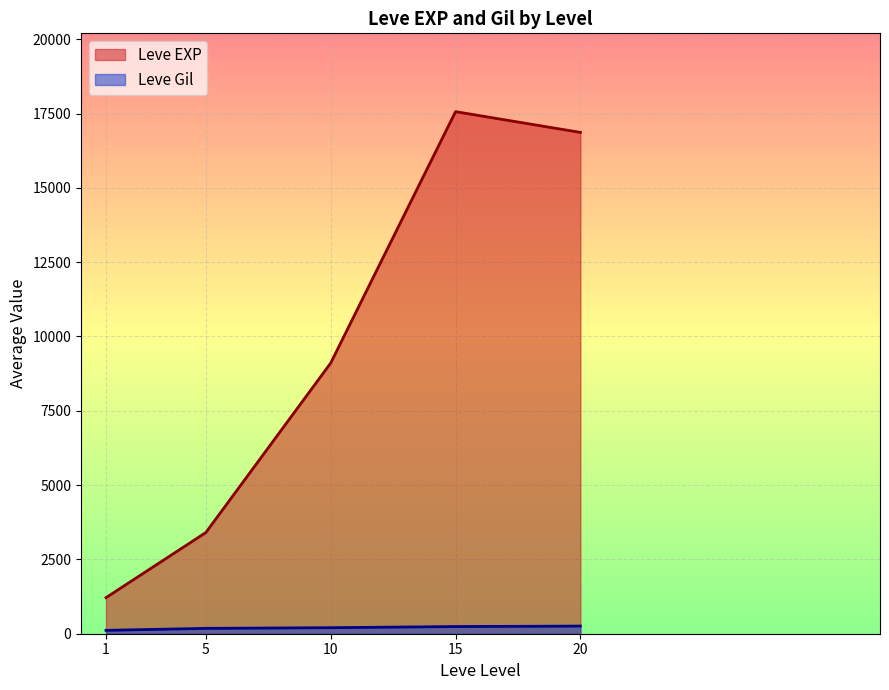

In Leve Gil, how many points are lower than both neighbors (excluding endpoints)?

0